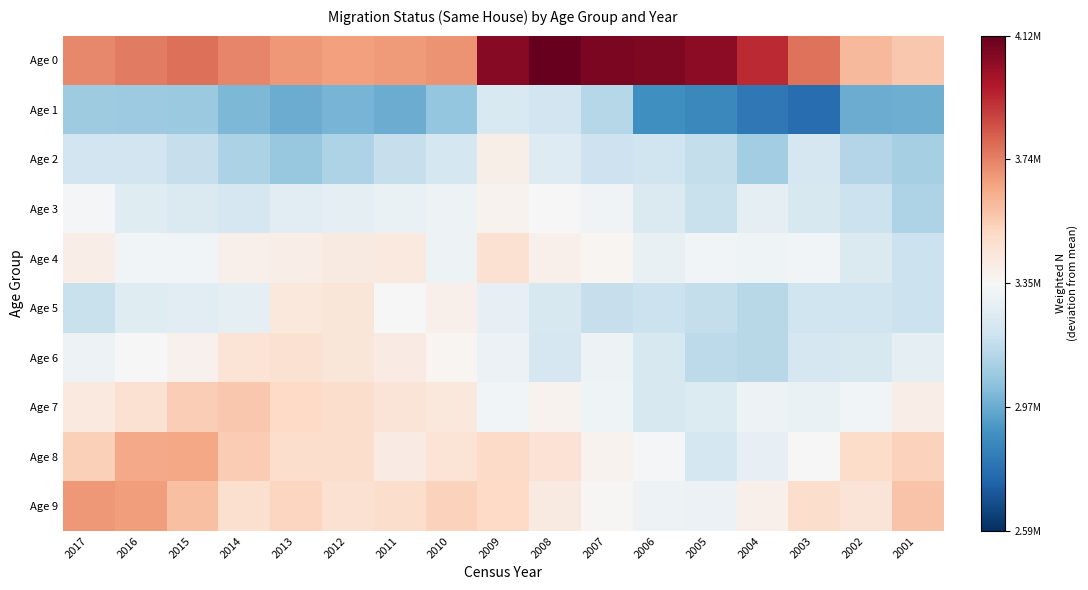

Reading left to right, list all the values displayed in this chart.

Age 0: 2017=366268.0	2016=397830.0	2015=424879.0	2014=377057.0	2013=333163.0	2012=316873.0	2011=328782.0	2010=342438.0	2009=698828.0	2008=766932.0	2007=720122.0	2006=715965.0	2005=683184.0	2004=572855.0	2003=419373.0	2002=248717.0	2001=206448.0
Age 1: 2017=-273915.0	2016=-278122.0	2015=-286577.0	2014=-344777.0	2013=-381091.0	2012=-358454.0	2011=-378800.0	2010=-298088.0	2009=-119822.0	2008=-147852.0	2007=-216513.0	2006=-469040.0	2005=-492373.0	2004=-546805.0	2003=-582151.0	2002=-379891.0	2001=-377410.0
Age 2: 2017=-149219.0	2016=-145801.0	2015=-178443.0	2014=-244097.0	2013=-290217.0	2012=-239124.0	2011=-175873.0	2010=-134723.0	2009=44558.0	2008=-100867.0	2007=-158293.0	2006=-150388.0	2005=-183906.0	2004=-268544.0	2003=-129725.0	2002=-221991.0	2001=-256083.0
Age 3: 2017=-12875.0	2016=-94196.0	2015=-107912.0	2014=-130894.0	2013=-83665.0	2012=-70030.0	2011=-48887.0	2010=-38195.0	2009=27260.0	2008=4333.0	2007=-24169.0	2006=-109314.0	2005=-168066.0	2004=-69555.0	2003=-120399.0	2002=-167106.0	2001=-234137.0
Age 4: 2017=48446.0	2016=-19591.0	2015=-21869.0	2014=40540.0	2013=51227.0	2012=68105.0	2011=76806.0	2010=-40343.0	2009=114140.0	2008=41699.0	2007=13889.0	2006=-56955.0	2005=-18995.0	2004=-32130.0	2003=-23616.0	2002=-109461.0	2001=-163271.0
Age 5: 2017=-169861.0	2016=-95131.0	2015=-87879.0	2014=-75579.0	2013=81125.0	2012=94551.0	2011=5356.0	2010=37028.0	2009=-61446.0	2008=-122089.0	2007=-178289.0	2006=-165088.0	2005=-184013.0	2004=-214631.0	2003=-150639.0	2002=-154981.0	2001=-166602.0
Age 6: 2017=-37782.0	2016=3194.0	2015=31746.0	2014=105384.0	2013=116454.0	2012=91179.0	2011=62577.0	2010=14022.0	2009=-44270.0	2008=-126891.0	2007=-37206.0	2006=-121483.0	2005=-199664.0	2004=-211138.0	2003=-128859.0	2002=-125674.0	2001=-68256.0
Age 7: 2017=74902.0	2016=119111.0	2015=188779.0	2014=208936.0	2013=153167.0	2012=134365.0	2011=98557.0	2010=82356.0	2009=-20143.0	2008=25131.0	2007=-34820.0	2006=-121854.0	2005=-105780.0	2004=-40281.0	2003=-53173.0	2002=-23645.0	2001=53634.0
Age 8: 2017=180906.0	2016=288169.0	2015=297447.0	2014=197544.0	2013=132066.0	2012=133791.0	2011=63657.0	2010=104699.0	2009=145048.0	2008=110139.0	2007=27257.0	2006=-12632.0	2005=-137098.0	2004=-65595.0	2003=3930.0	2002=138727.0	2001=174516.0
Age 9: 2017=330776.0	2016=319015.0	2015=229339.0	2014=120191.0	2013=167625.0	2012=119574.0	2011=136698.0	2010=177809.0	2009=150790.0	2008=68386.0	2007=8103.0	2006=-40134.0	2005=-43328.0	2004=36466.0	2003=137293.0	2002=99882.0	2001=218434.0